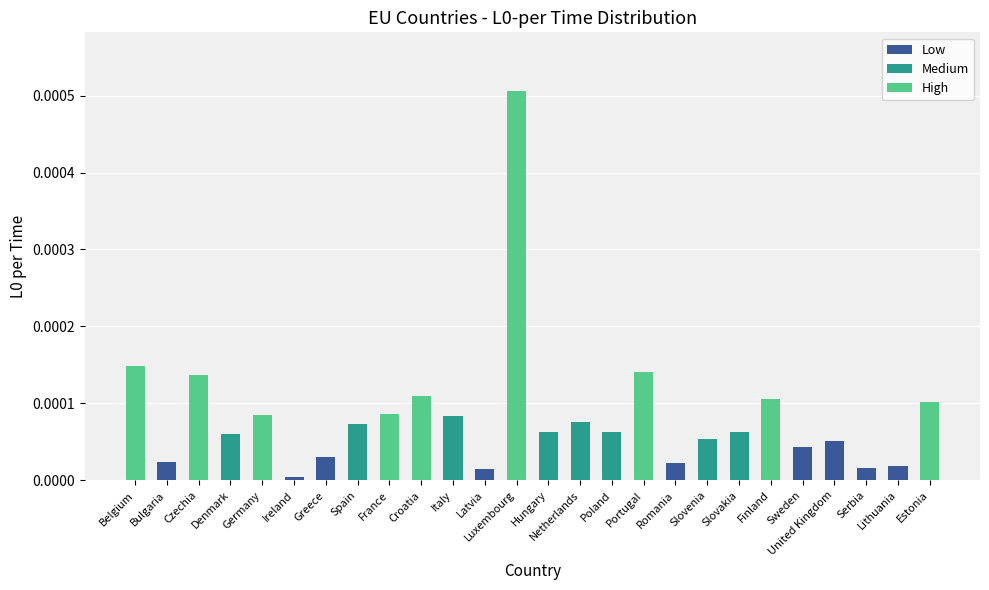

Rank the categories by value from lowest to highest.

Ireland, Latvia, Serbia, Lithuania, Romania, Bulgaria, Greece, Sweden, United Kingdom, Slovenia, Denmark, Poland, Hungary, Slovakia, Spain, Netherlands, Italy, Germany, France, Estonia, Finland, Croatia, Czechia, Portugal, Belgium, Luxembourg